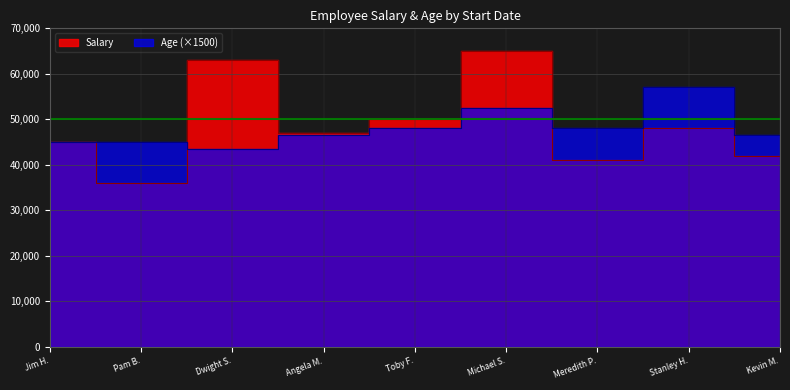

What is the difference between the maximum and minimum values in the Salary series?

29000